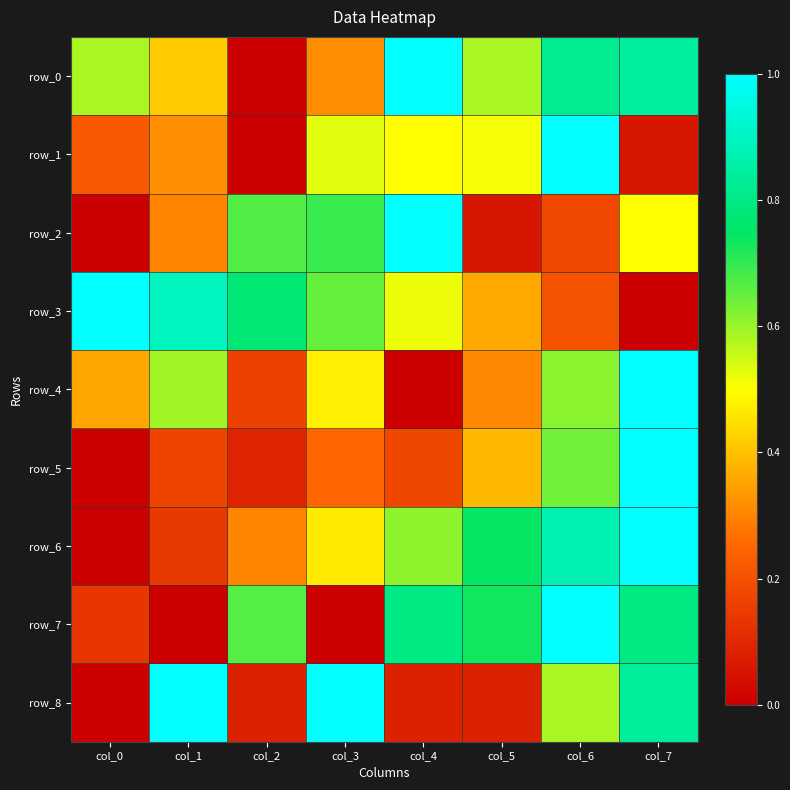

Which series changed the most between col_6 and col_7?

row_1